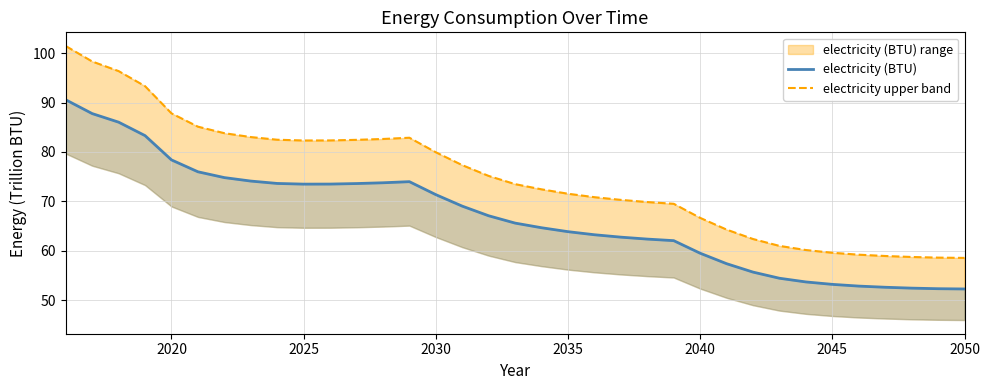

What is the difference between the second highest and second lowest values in the electricity (BTU) series?

35.4